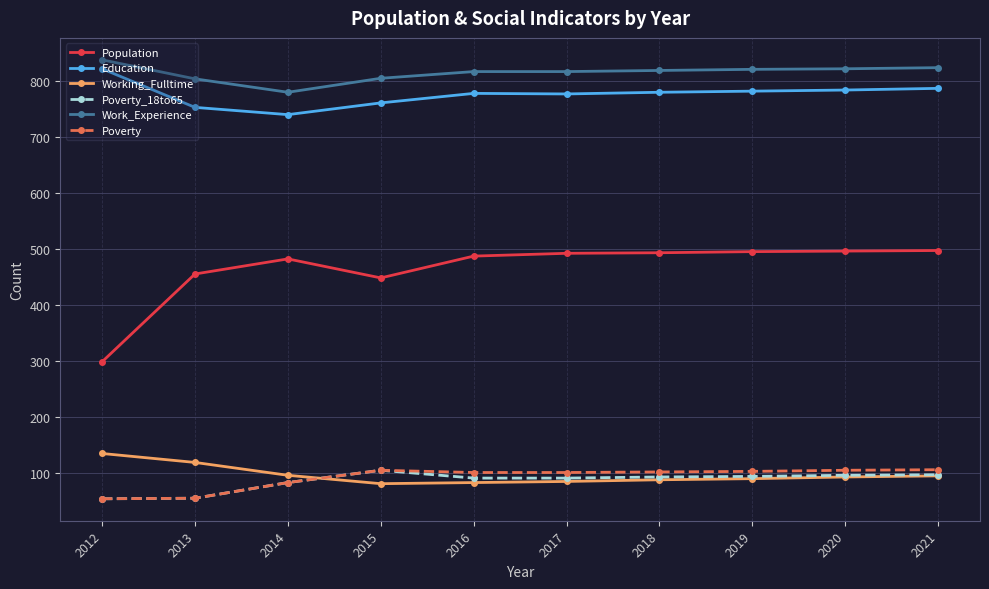

What is the value of the Poverty_18to65 point at the 7th from the left?

92